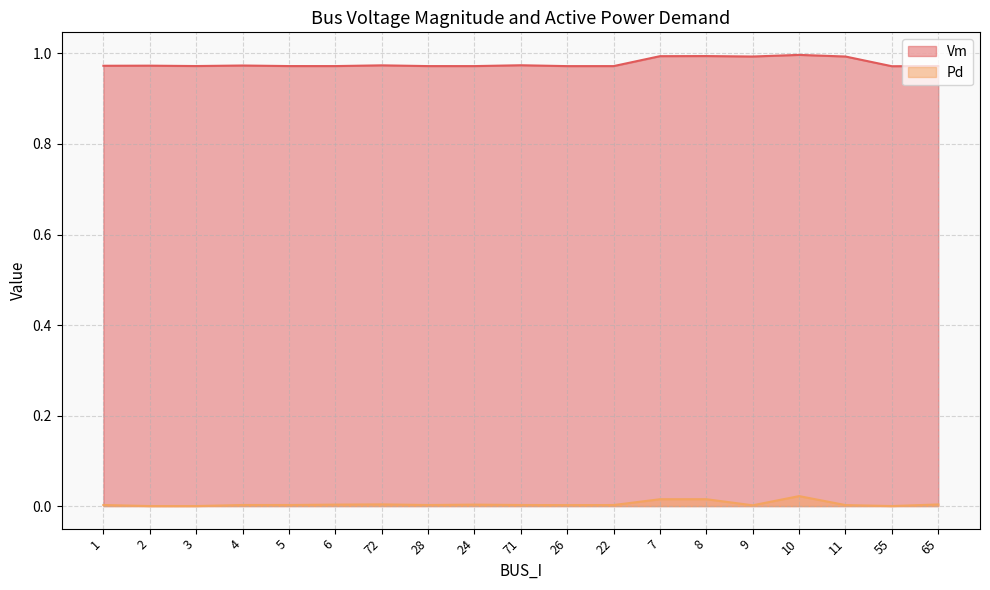

Between 1 and 71, which series saw the biggest shift?

Vm